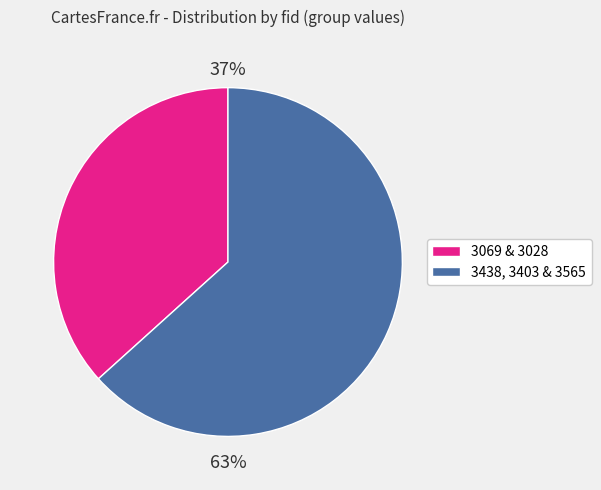

How many slices are in this pie chart?

2